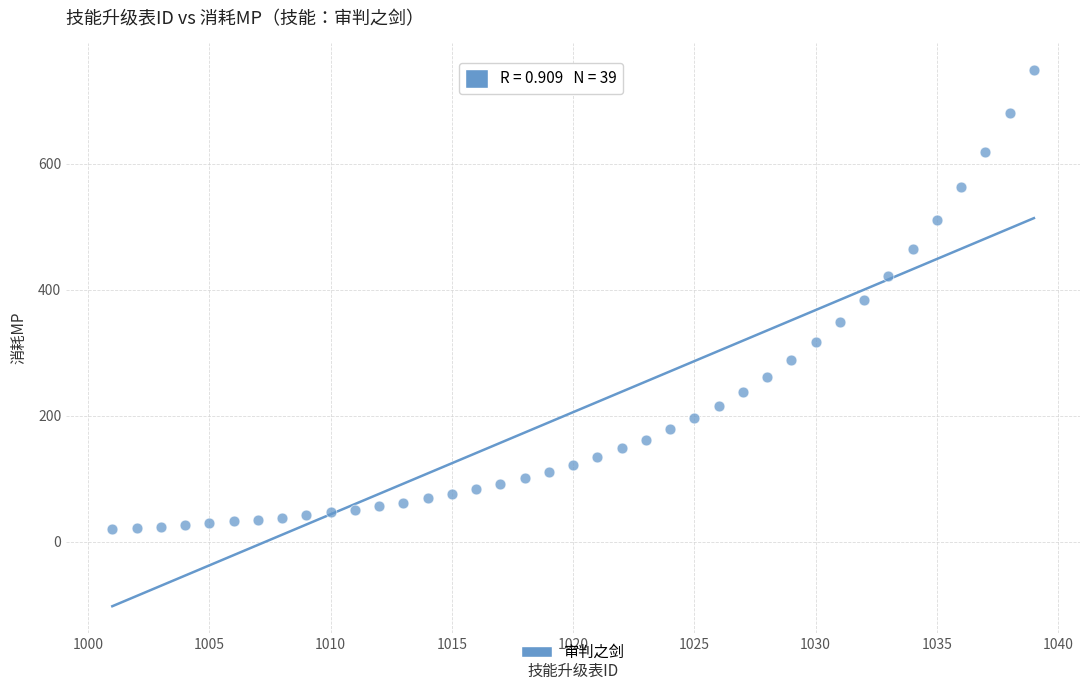

What is the range of X values (max minus min)?

38